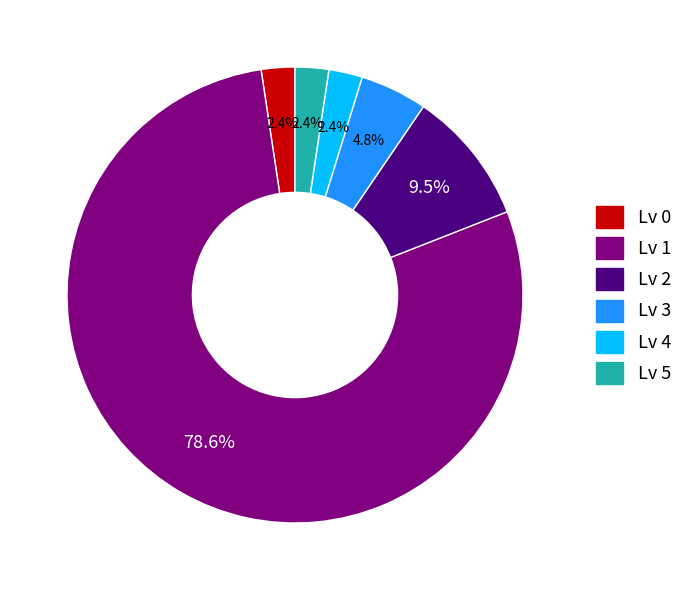

What is the largest slice in the pie chart?

Lv 1